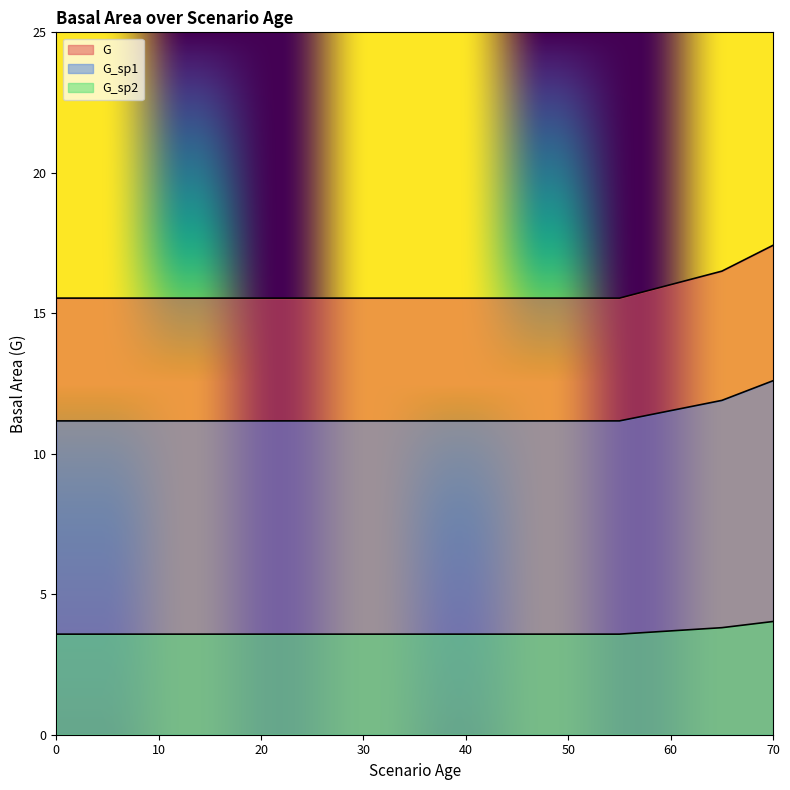

Which series has the largest range (max minus min)?

G